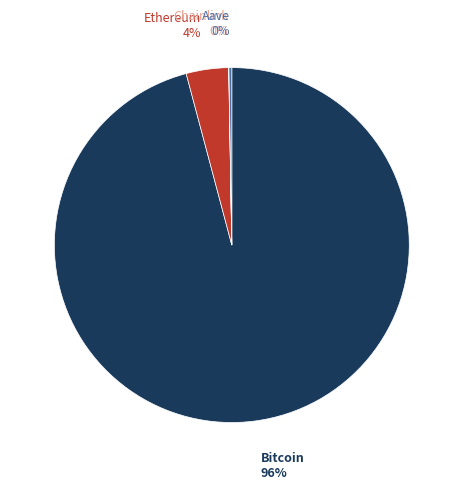

The Ethereum slice represents 4% of the pie. True or false?

True